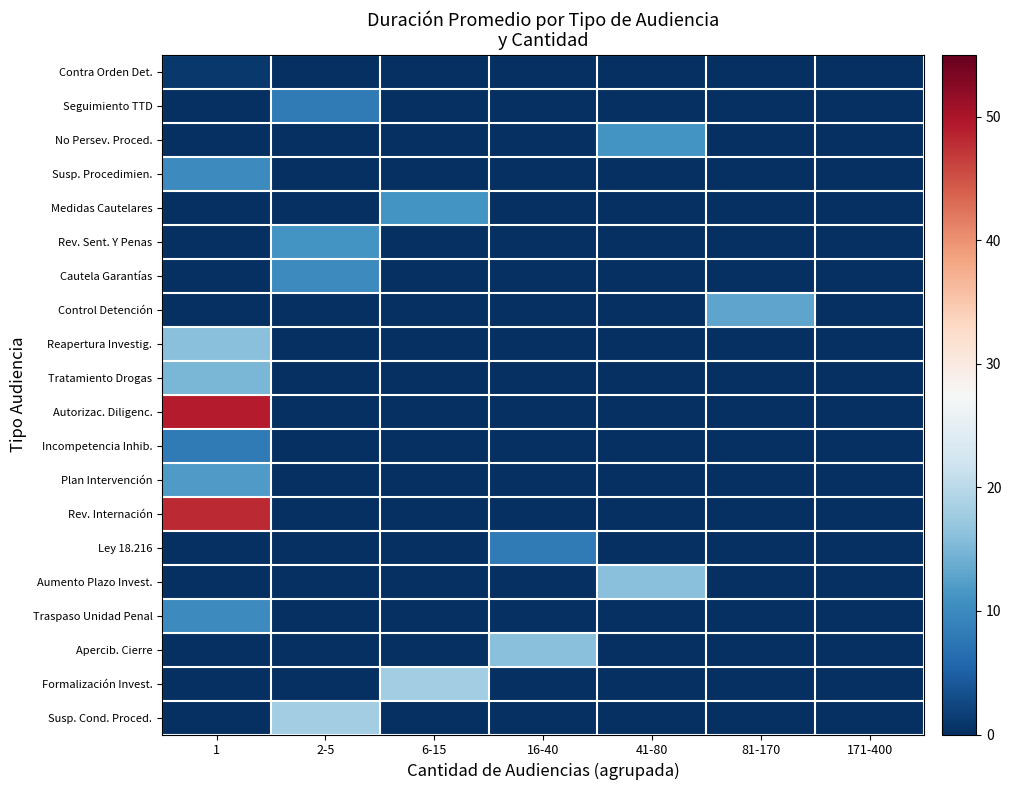

Reading left to right, extract all data points from this chart.

Contra Orden Det.: 1=1	2-5=0	6-15=0	16-40=0	41-80=0	81-170=0	171-400=0
Seguimiento TTD: 1=0	2-5=8	6-15=0	16-40=0	41-80=0	81-170=0	171-400=0
No Persev. Proced.: 1=0	2-5=0	6-15=0	16-40=0	41-80=11	81-170=0	171-400=0
Susp. Procedimien.: 1=10	2-5=0	6-15=0	16-40=0	41-80=0	81-170=0	171-400=0
Medidas Cautelares: 1=0	2-5=0	6-15=11	16-40=0	41-80=0	81-170=0	171-400=0
Rev. Sent. Y Penas: 1=0	2-5=11	6-15=0	16-40=0	41-80=0	81-170=0	171-400=0
Cautela Garantías: 1=0	2-5=10	6-15=0	16-40=0	41-80=0	81-170=0	171-400=0
Control Detención: 1=0	2-5=0	6-15=0	16-40=0	41-80=0	81-170=13	171-400=0
Reapertura Investig.: 1=16	2-5=0	6-15=0	16-40=0	41-80=0	81-170=0	171-400=0
Tratamiento Drogas: 1=15	2-5=0	6-15=0	16-40=0	41-80=0	81-170=0	171-400=0
Autorizac. Diligenc.: 1=49	2-5=0	6-15=0	16-40=0	41-80=0	81-170=0	171-400=0
Incompetencia Inhib.: 1=8	2-5=0	6-15=0	16-40=0	41-80=0	81-170=0	171-400=0
Plan Intervención: 1=12	2-5=0	6-15=0	16-40=0	41-80=0	81-170=0	171-400=0
Rev. Internación: 1=48	2-5=0	6-15=0	16-40=0	41-80=0	81-170=0	171-400=0
Ley 18.216: 1=0	2-5=0	6-15=0	16-40=8	41-80=0	81-170=0	171-400=0
Aumento Plazo Invest.: 1=0	2-5=0	6-15=0	16-40=0	41-80=16	81-170=0	171-400=0
Traspaso Unidad Penal: 1=10	2-5=0	6-15=0	16-40=0	41-80=0	81-170=0	171-400=0
Apercib. Cierre: 1=0	2-5=0	6-15=0	16-40=16	41-80=0	81-170=0	171-400=0
Formalización Invest.: 1=0	2-5=0	6-15=18	16-40=0	41-80=0	81-170=0	171-400=0
Susp. Cond. Proced.: 1=0	2-5=18	6-15=0	16-40=0	41-80=0	81-170=0	171-400=0